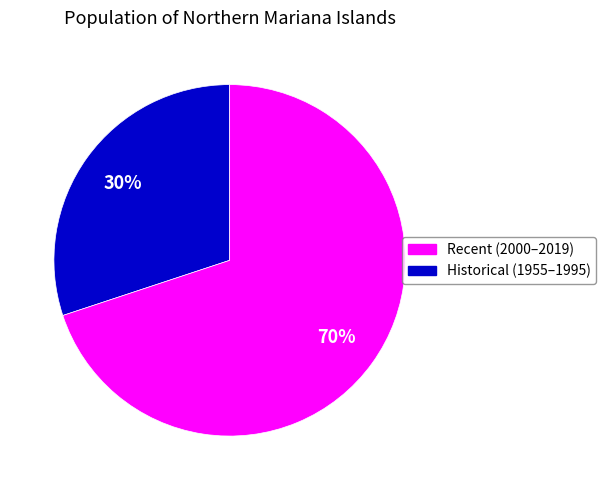

To the nearest percent, what is the difference between the largest and smallest slice percentages?

40%